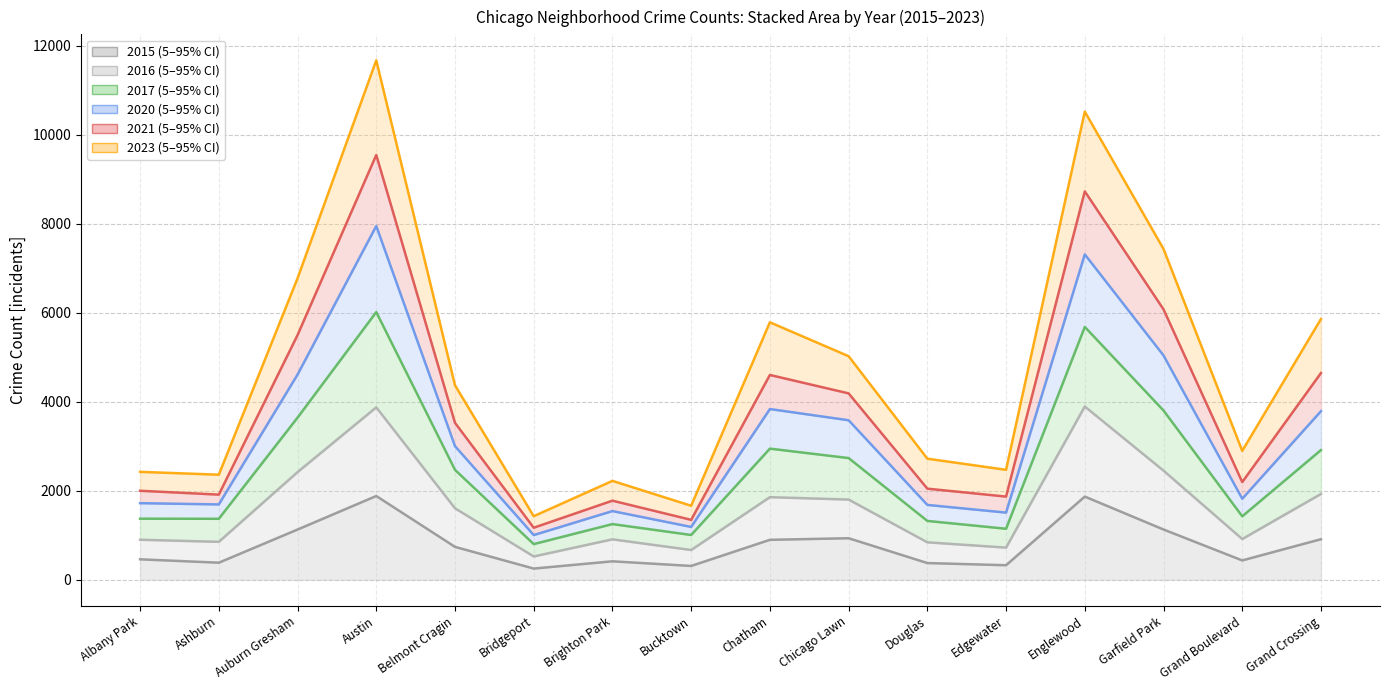

At which category is the sum across all series the highest?

Austin